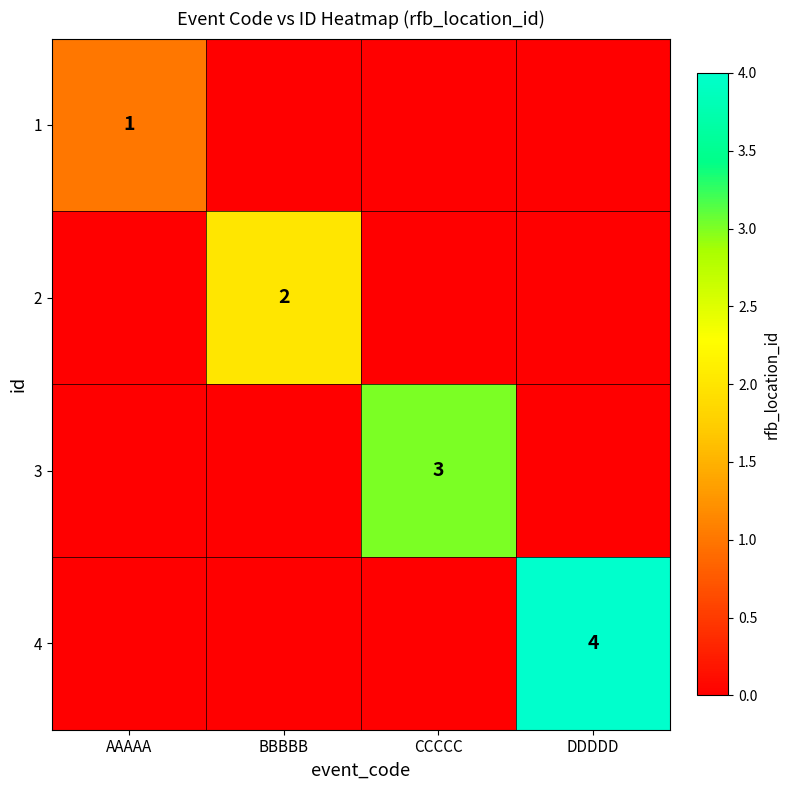

At which category is the sum across all series the highest?

DDDDD